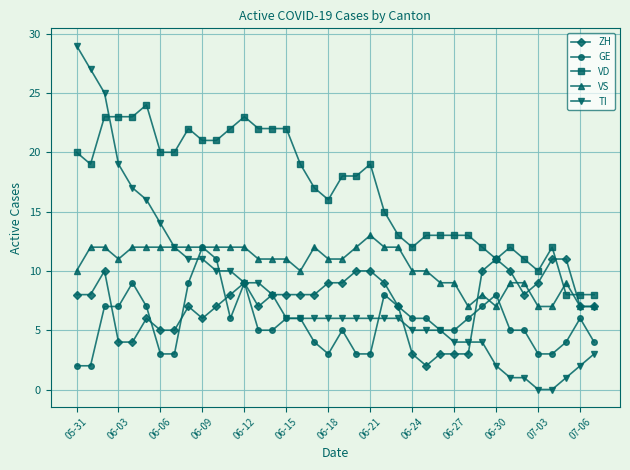

Which series has the largest total across all categories?

VD